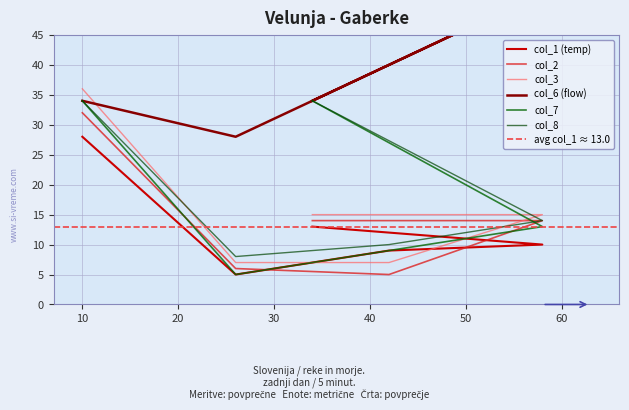

What is the greatest value displayed?

52